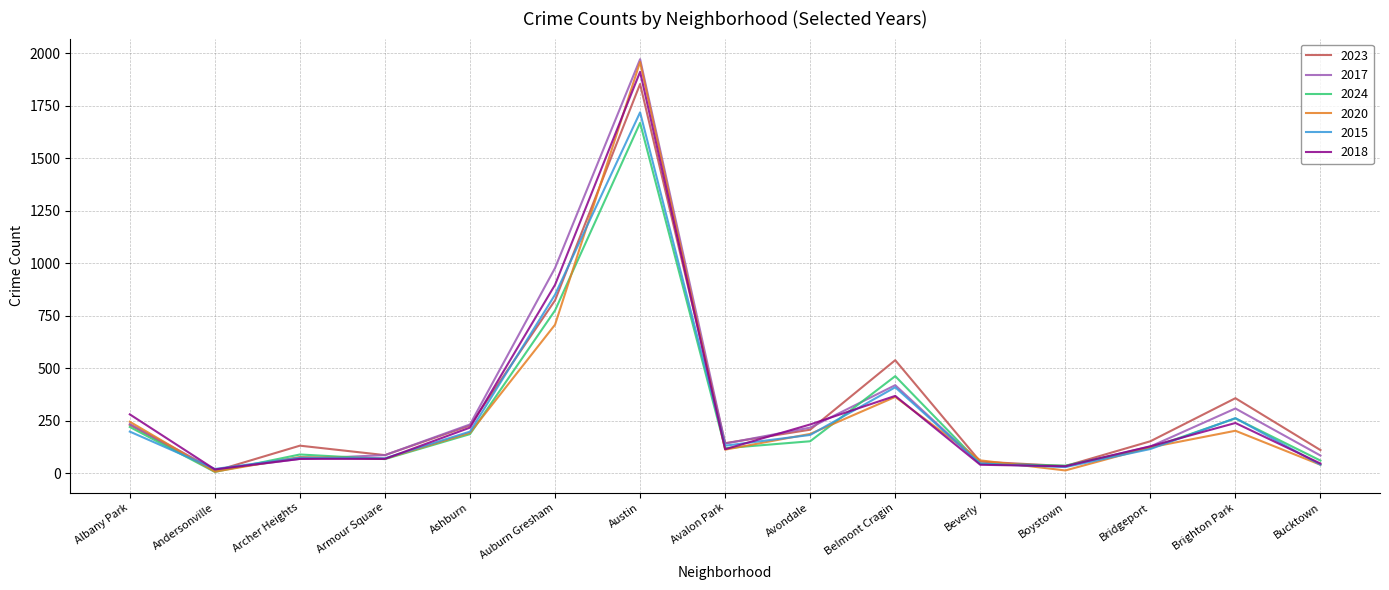

What is the highest value of the 2017 series?

1972